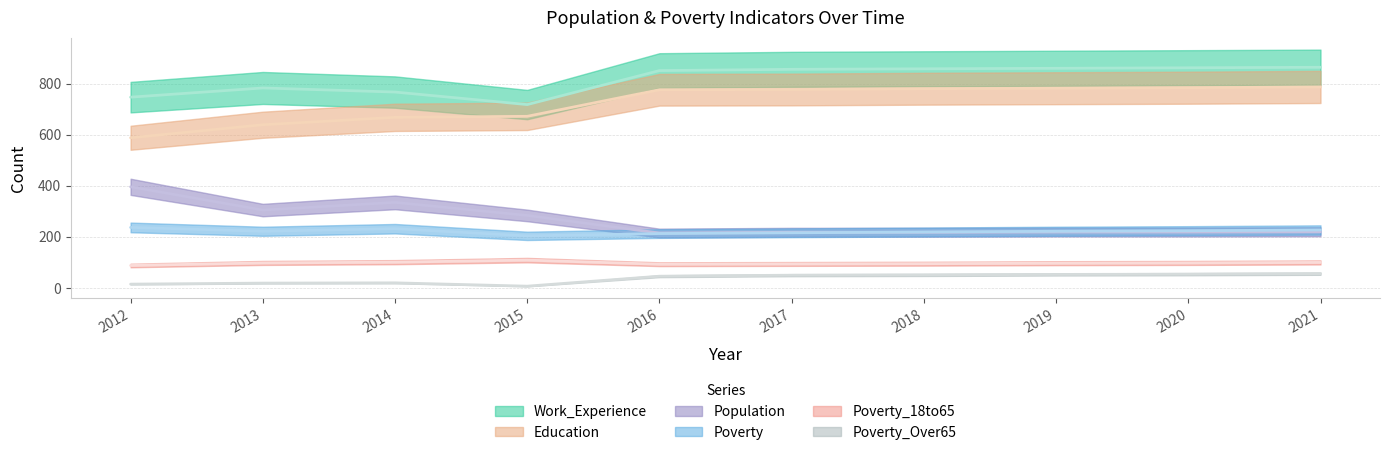

Which category has the lowest value in the Poverty series?

2015